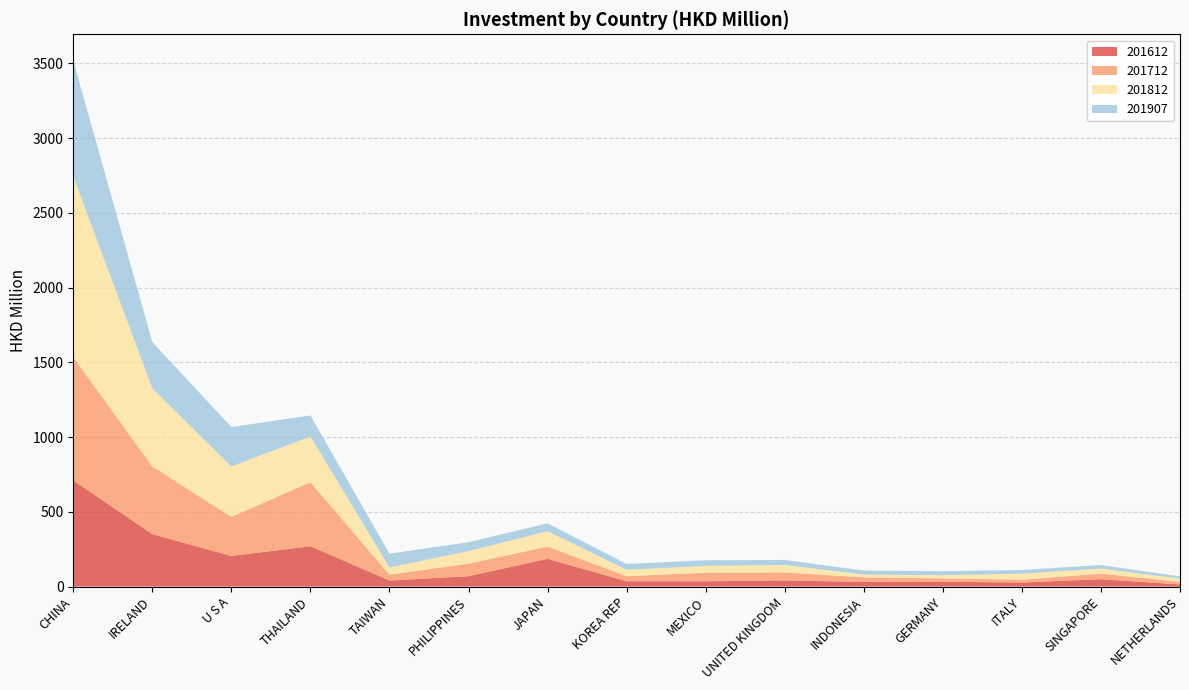

Reading left to right, what are all the values shown in this chart?

201612: 710.1	350.9	204.7	270.0	40.5	69.3	185.7	35.6	35.2	41.3	31.1	32.3	27.1	49.3	14.2
201712: 824.3	452.4	261.5	428.5	39.0	83.9	82.0	33.6	57.7	53.7	30.3	22.3	18.5	37.4	17.2
201812: 1208.6	523.3	337.1	305.8	48.4	84.1	102.6	43.0	45.6	49.7	18.8	21.6	40.6	33.9	21.4
201907: 775.7	308.8	263.8	140.4	92.1	59.5	52.6	39.0	37.5	33.3	26.9	26.5	24.5	23.4	15.0